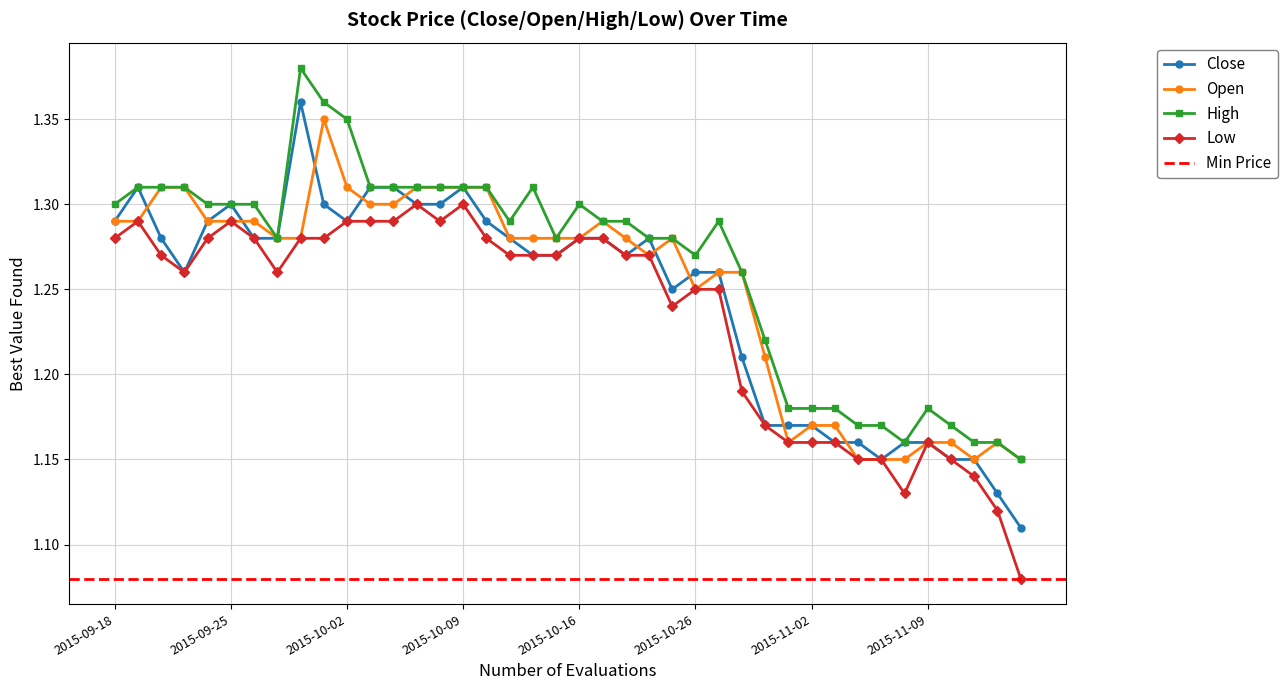

True or false: High and Low cross at least once.

False